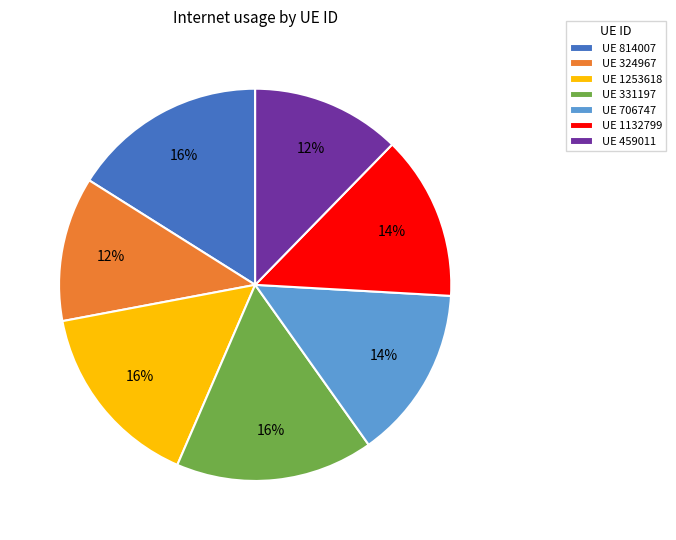

Is the sum of UE 814007 and UE 1132799 greater than half?

No